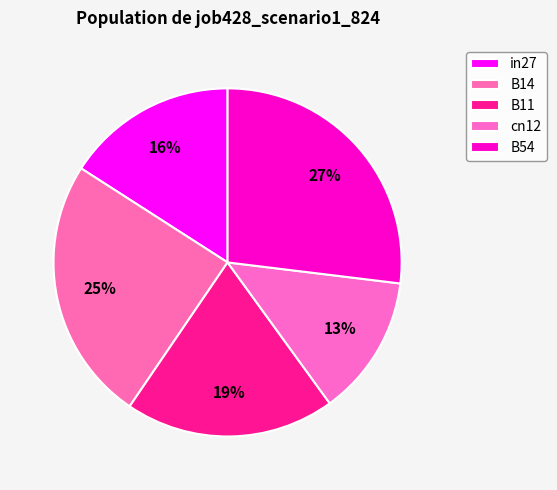

How many slices are in this pie chart?

5